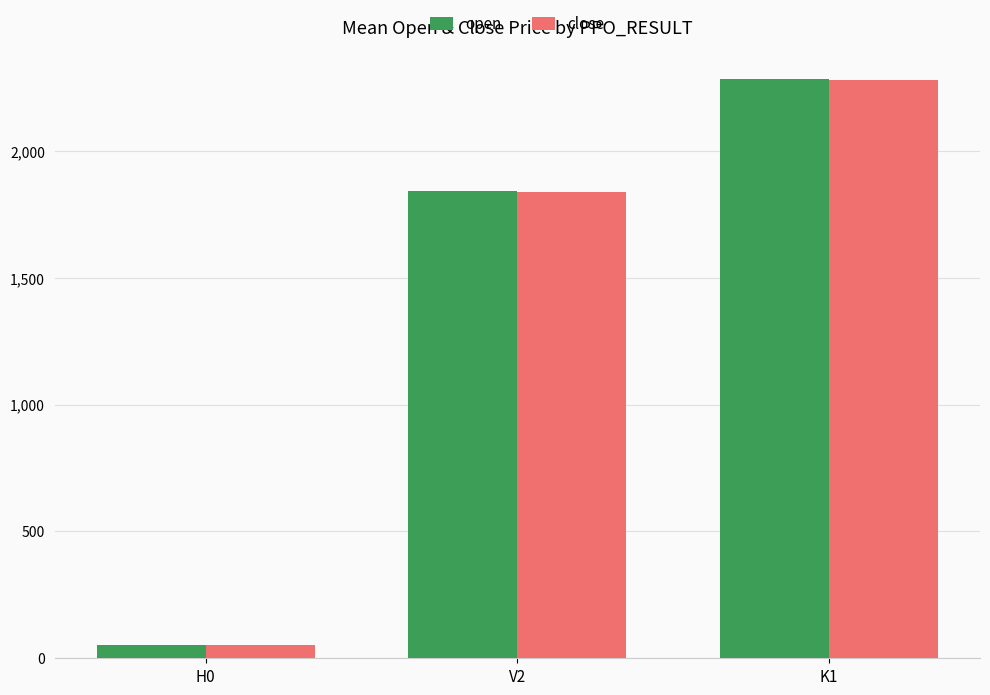

Reading right to left, extract all data points from this chart.

open: 2282.3	1841.3	53.4
close: 2278.5	1839.2	53.3